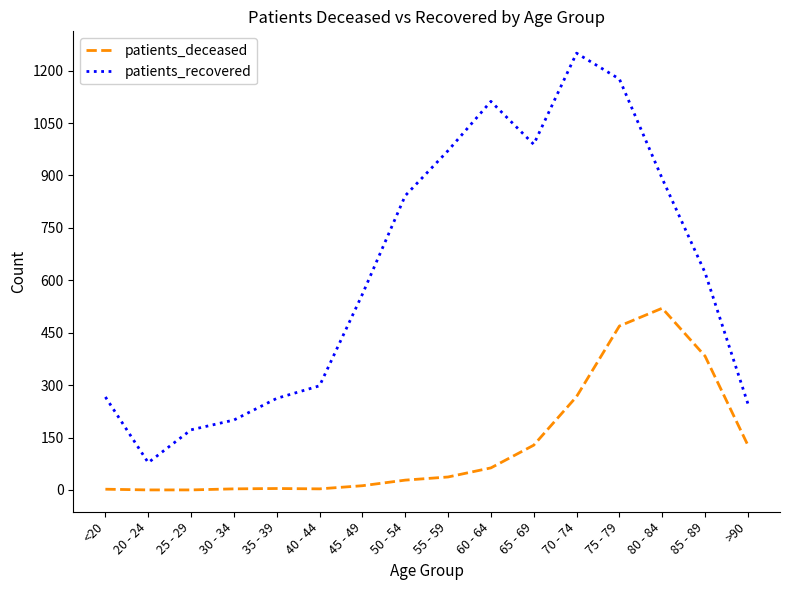

What is the highest value of the patients_recovered series?

1250